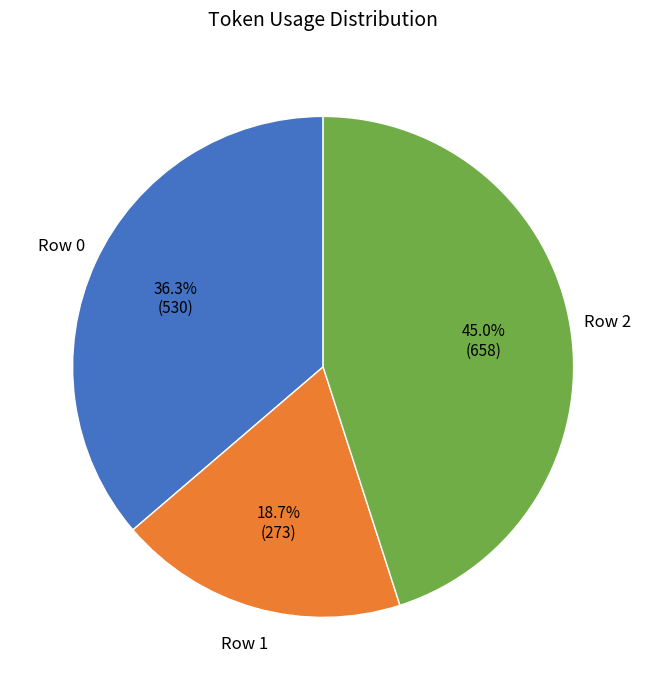

To the nearest percent, what is the average slice percentage?

33%